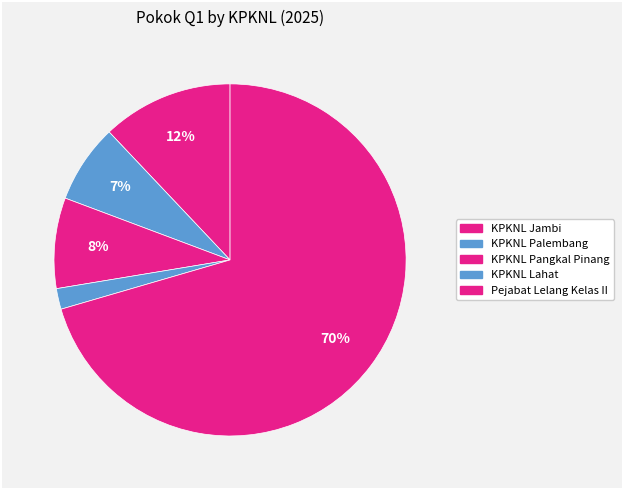

Is there a majority slice in this chart?

Yes